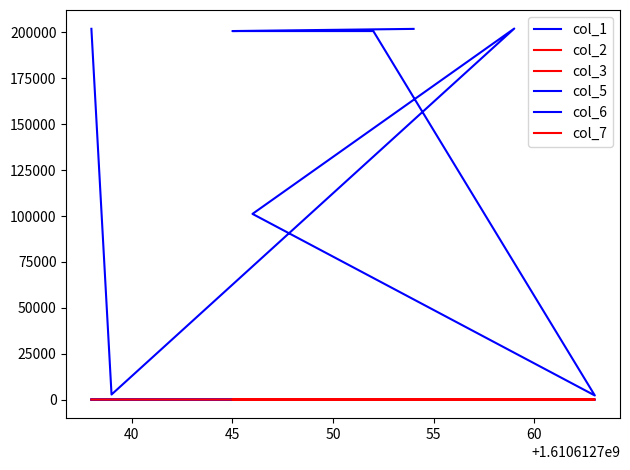

What are all the series names shown in the legend?

col_1, col_2, col_3, col_5, col_6, col_7